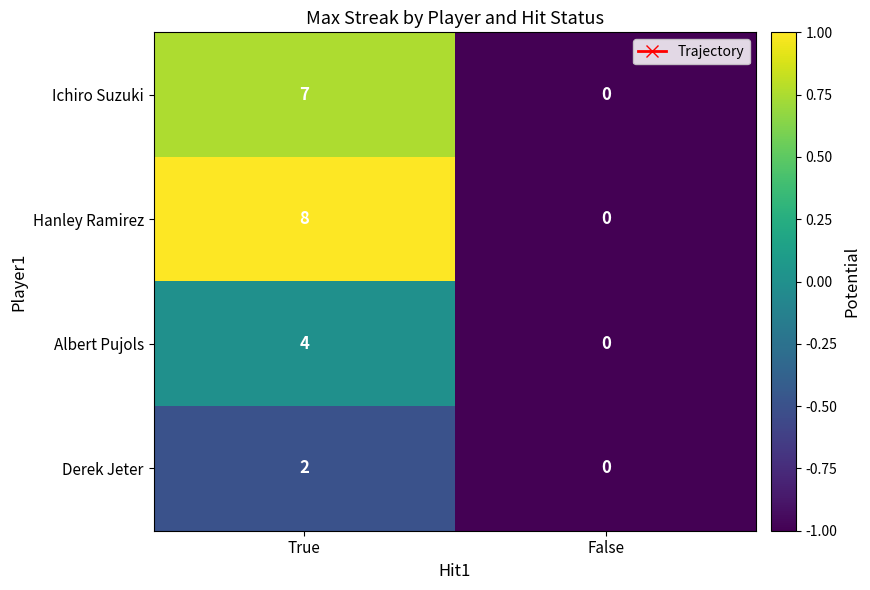

What is the average value of the Hanley Ramirez series?

4